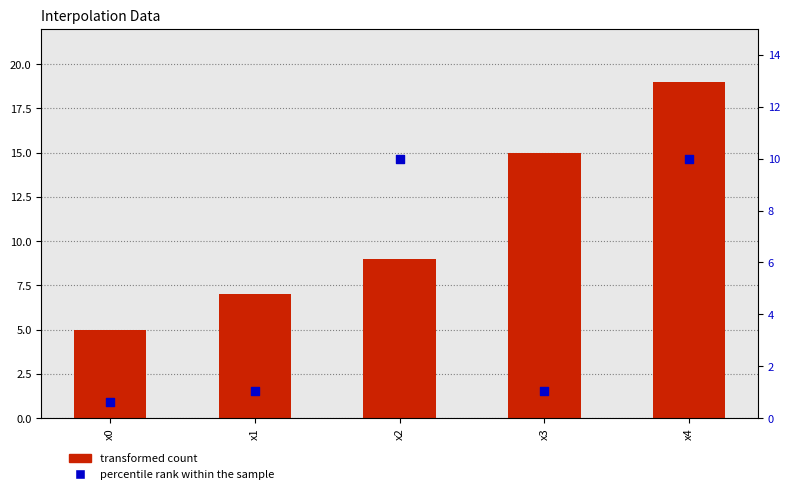

Is the value of transformed count at x1 greater than the value of percentile rank within the sample at x2?

No